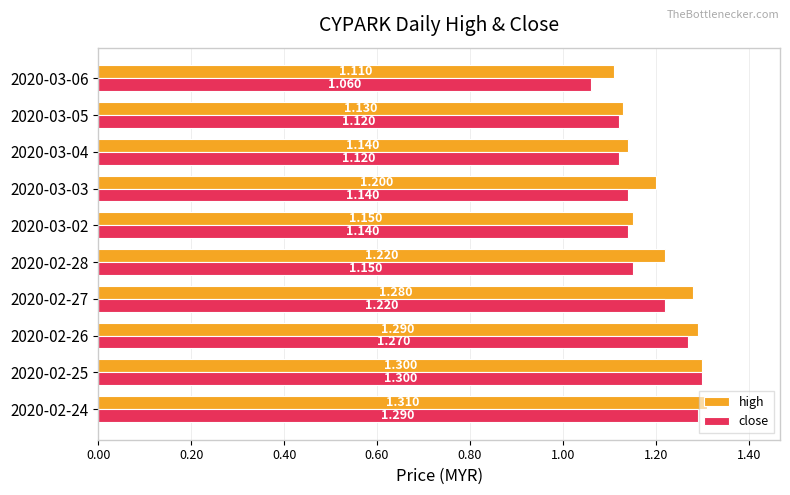

What are all the series names shown in the legend?

high, close